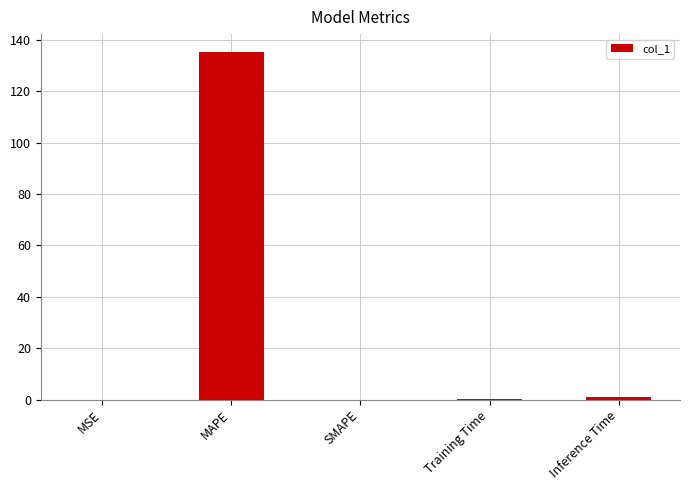

What is the difference between the values at MSE and MAPE?

135.5